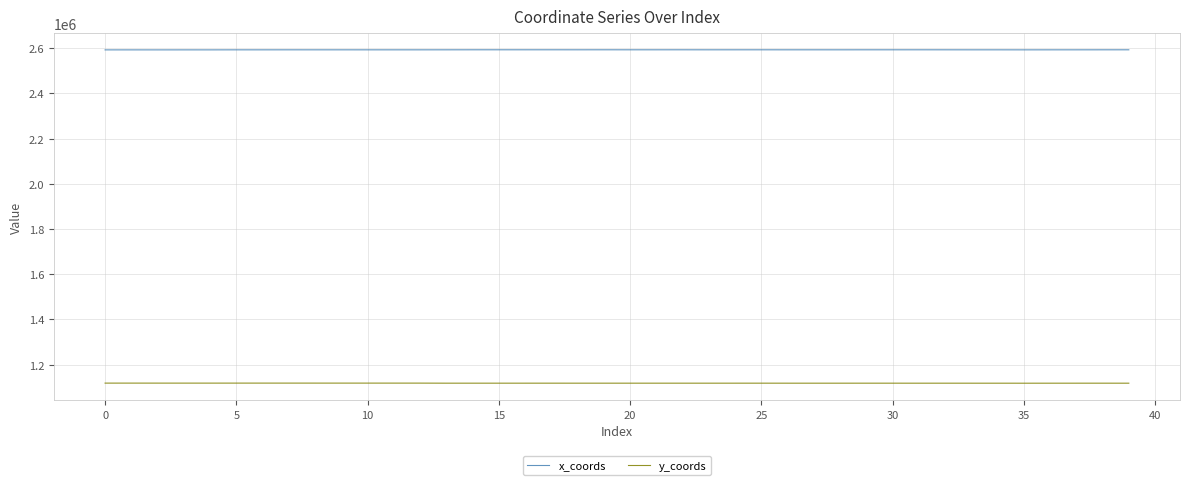

Which series has the largest total across all categories?

x_coords